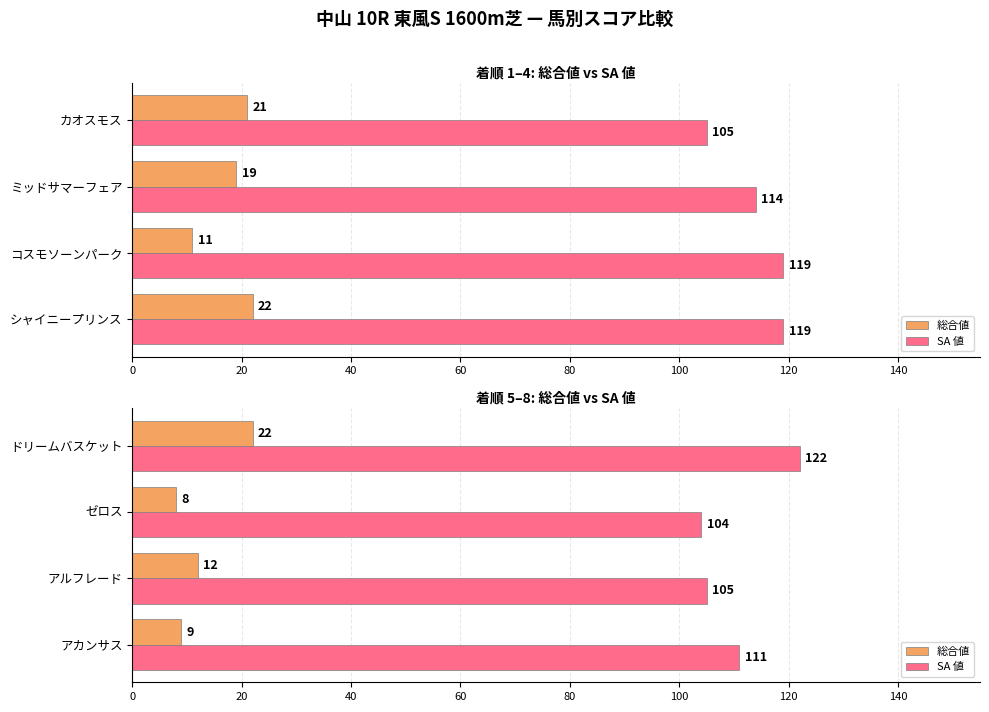

What is the highest value of the 総合値 series?

22